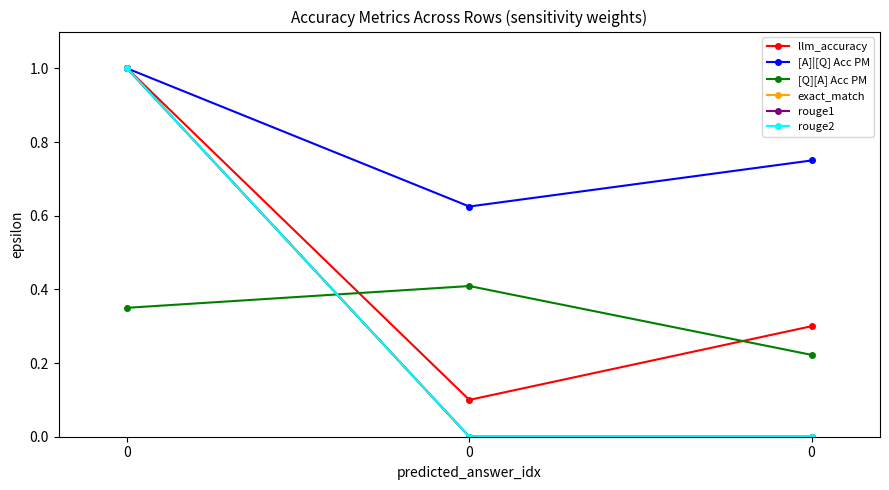

Reading left to right, what are all the values shown in this chart?

llm_accuracy: 1.0	0.1	0.3
[A]|[Q] Acc PM: 1.0	0.6	0.8
[Q][A] Acc PM: 0.3	0.4	0.2
exact_match: 1.0	0.0	0.0
rouge1: 1.0	0.0	0.0
rouge2: 1.0	0.0	0.0